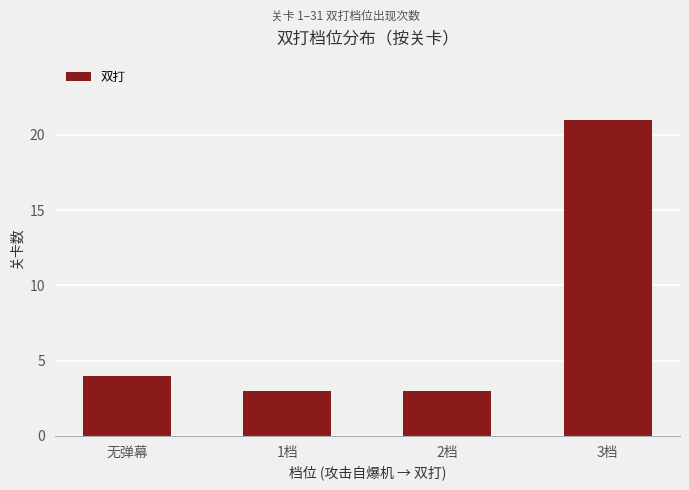

What is the maximum value shown in the chart?

21